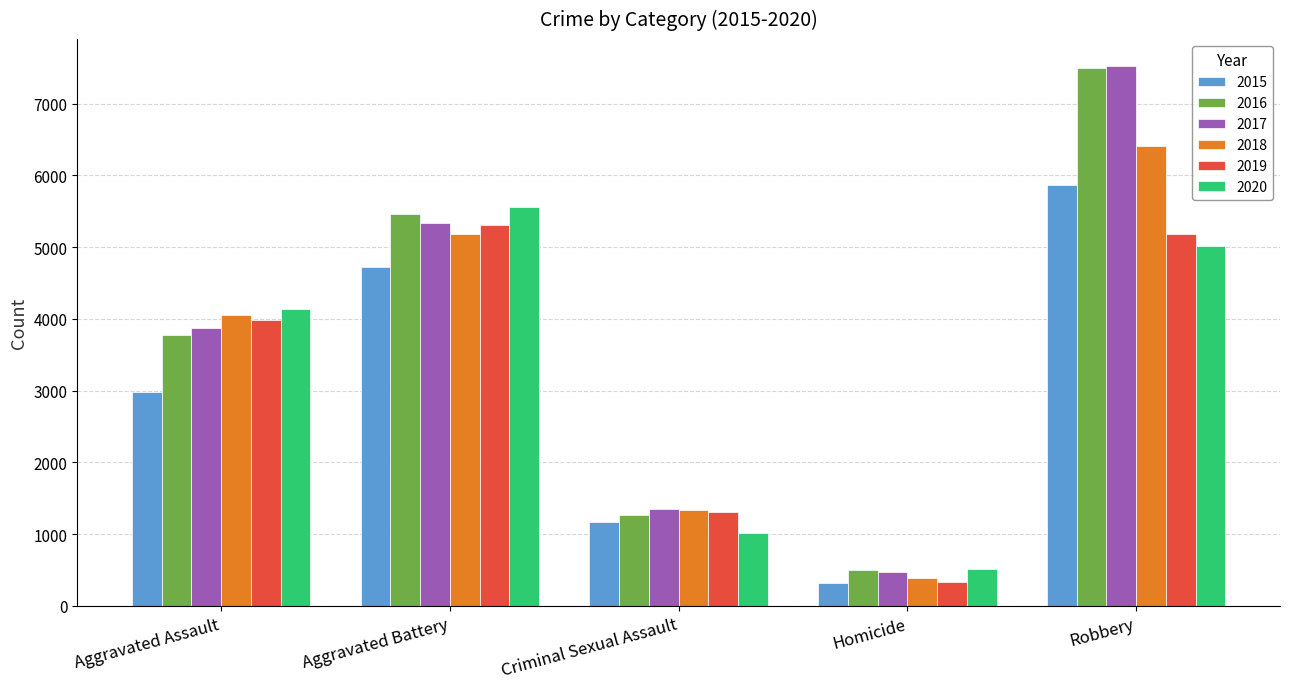

What is the lowest value of the 2017 series?

469